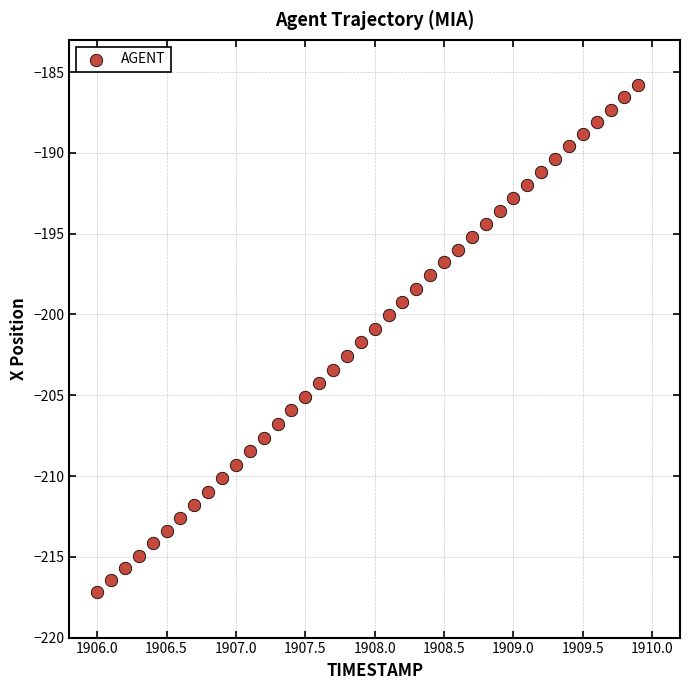

What is the range of X values (max minus min)?

3.9